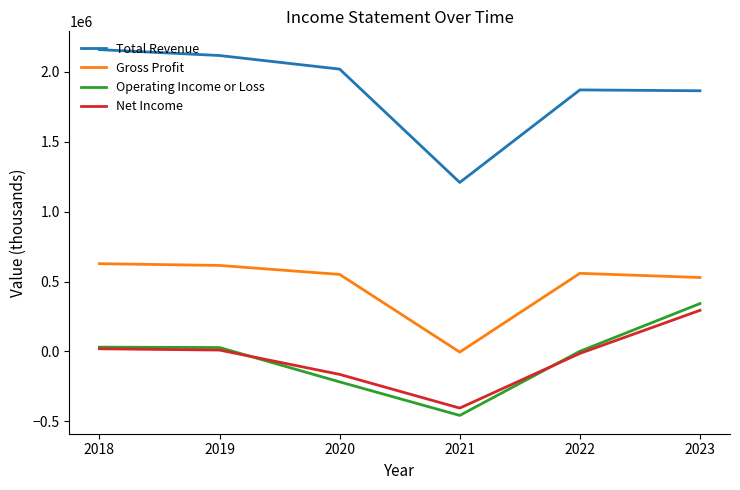

Which series has the widest spread of values?

Total Revenue